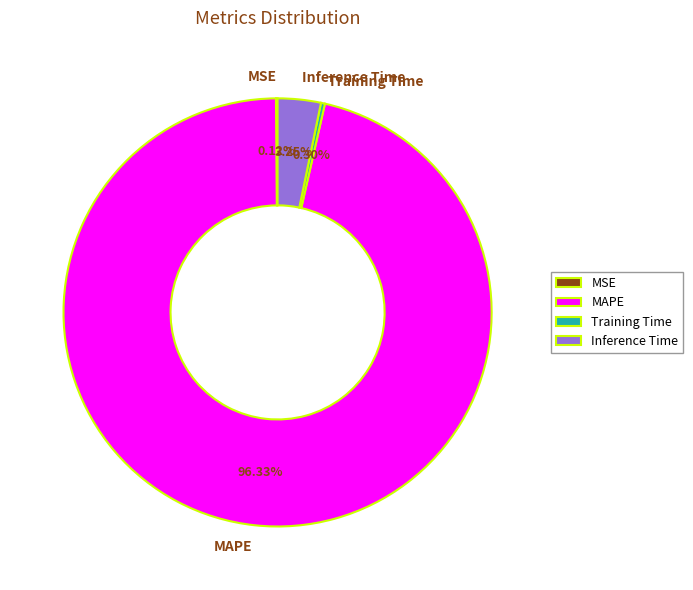

Does MAPE account for over 50% of the chart?

Yes